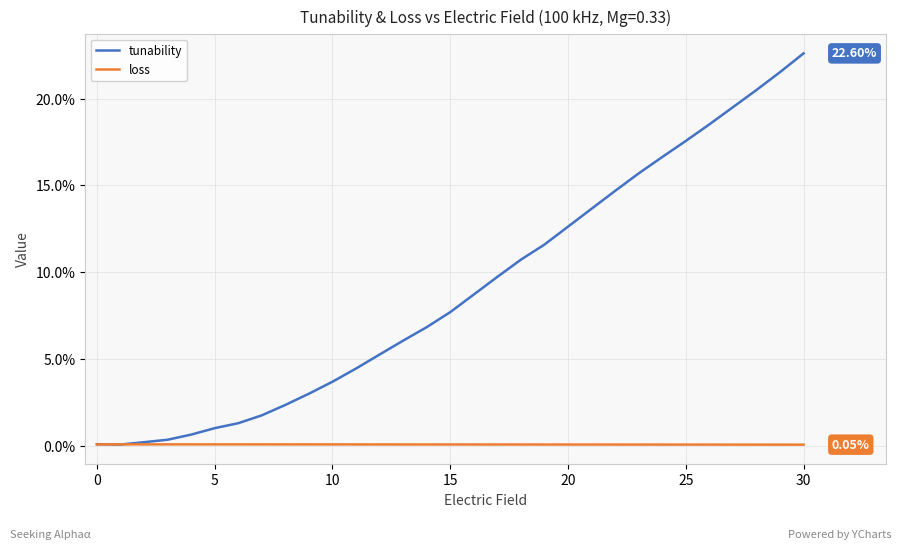

What are all the series names shown in the legend?

tunability, loss